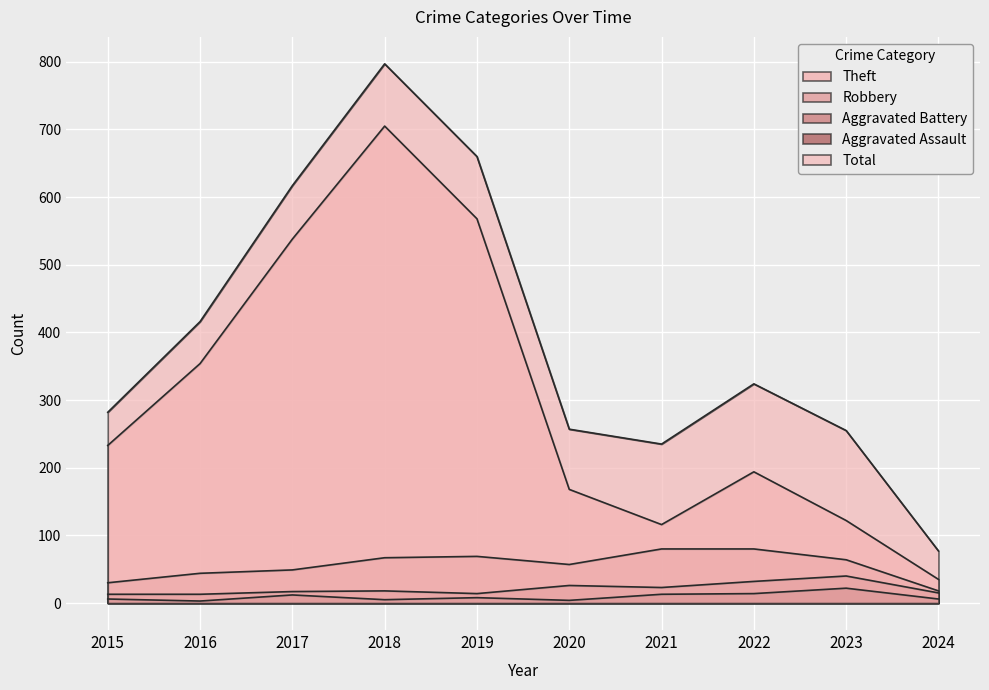

What is the spread (max minus min) of values at 2019?

652